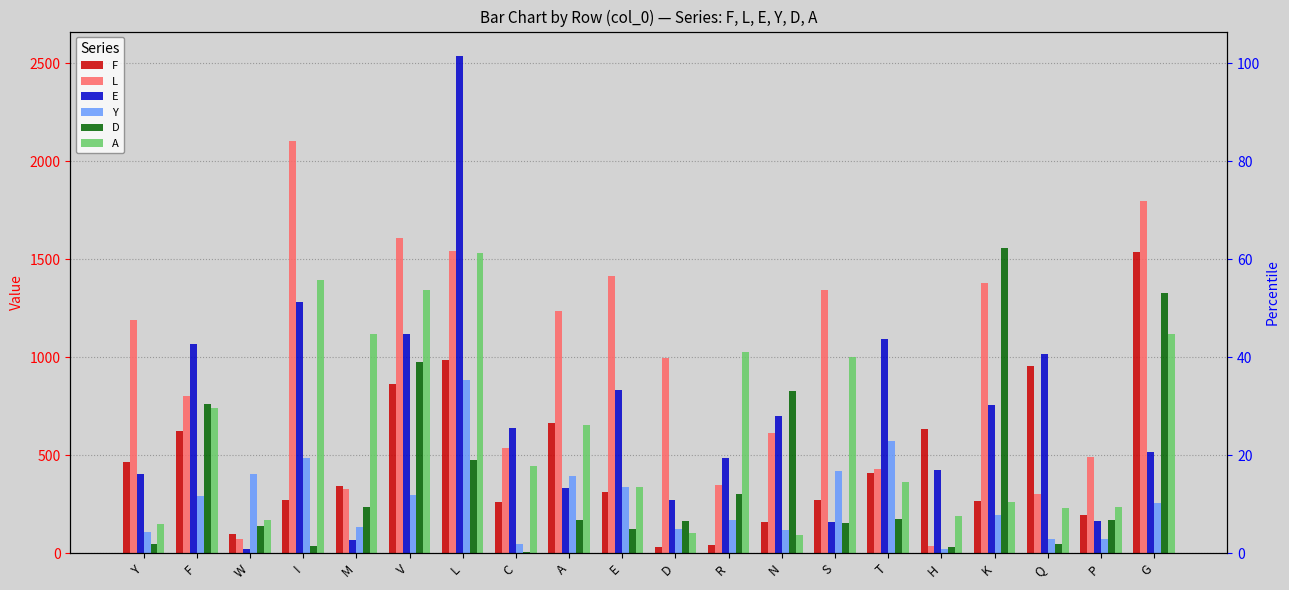

Which label corresponds to the largest value in the chart?

L